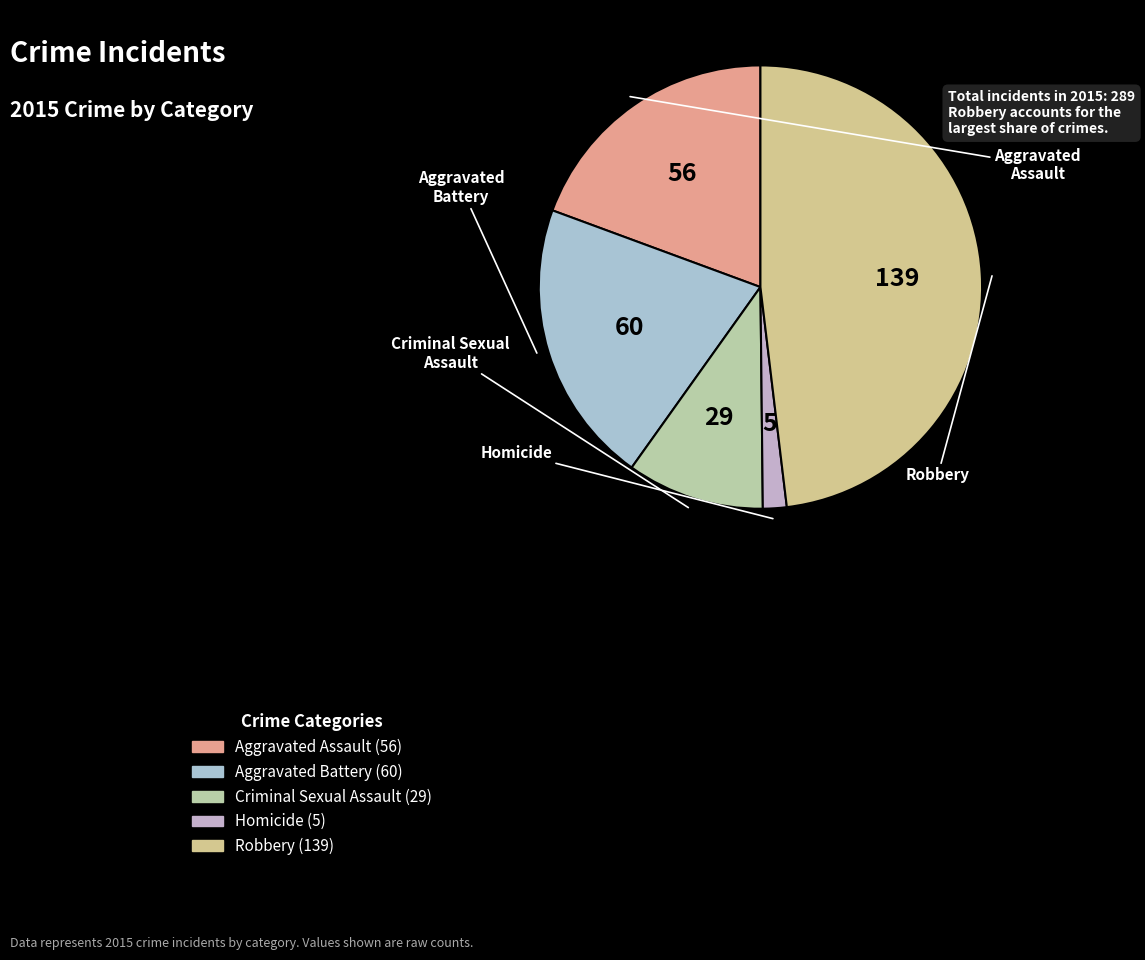

What is the change in value from Aggravated Assault to Homicide?

-51